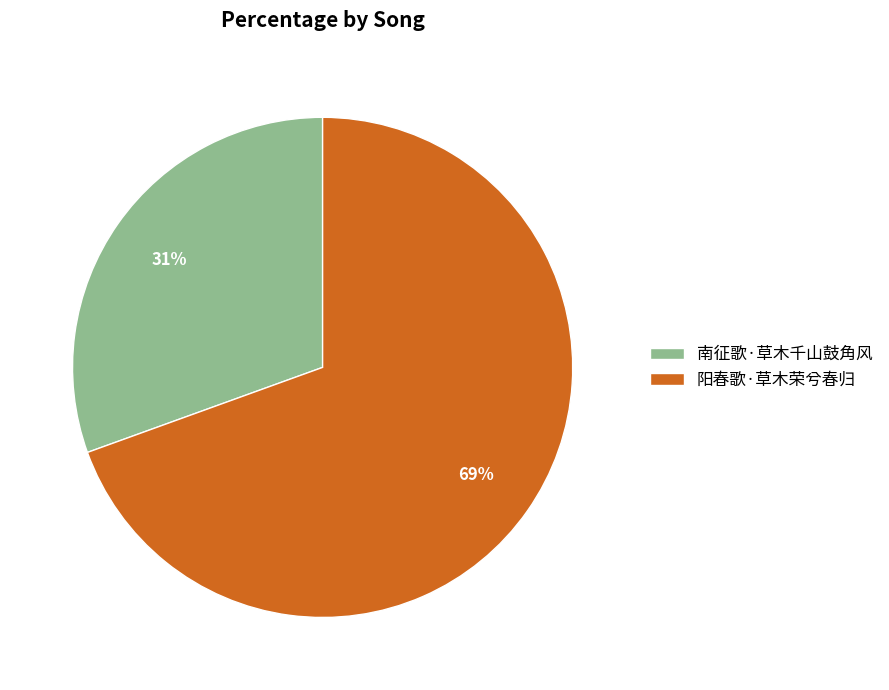

Is it true that 阳春歌·草木荣兮春归 is 69% of the pie?

True